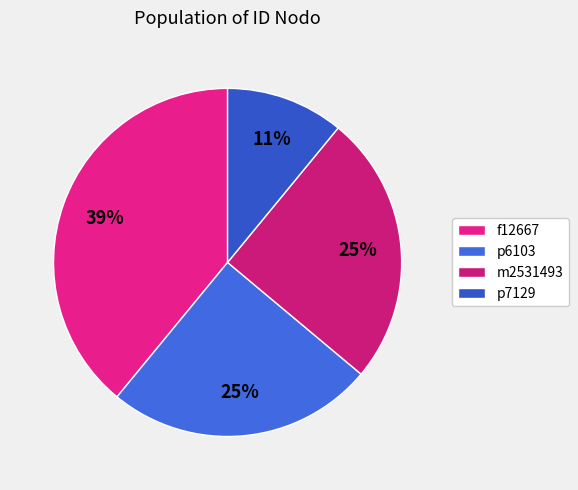

To the nearest percent, what percentage of the pie is p6103?

25%